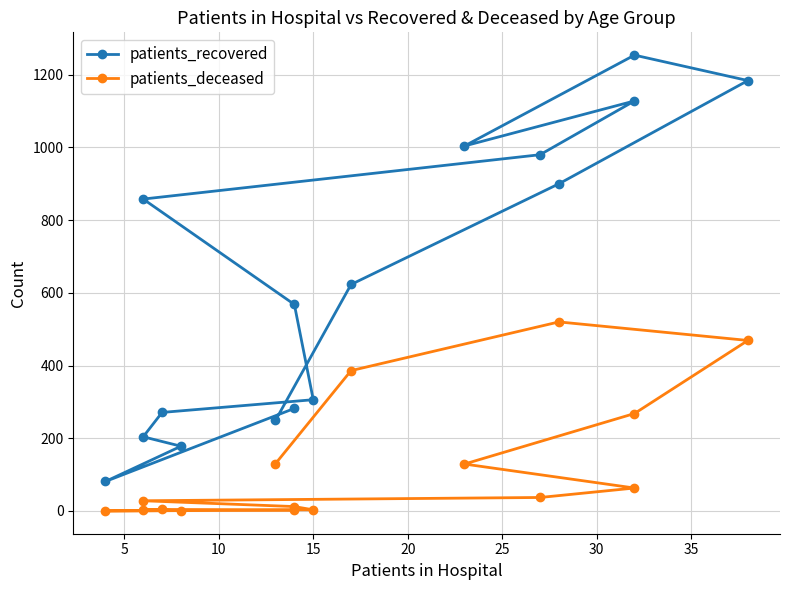

At 10, list the series in order from smallest to largest.

patients_deceased, patients_recovered